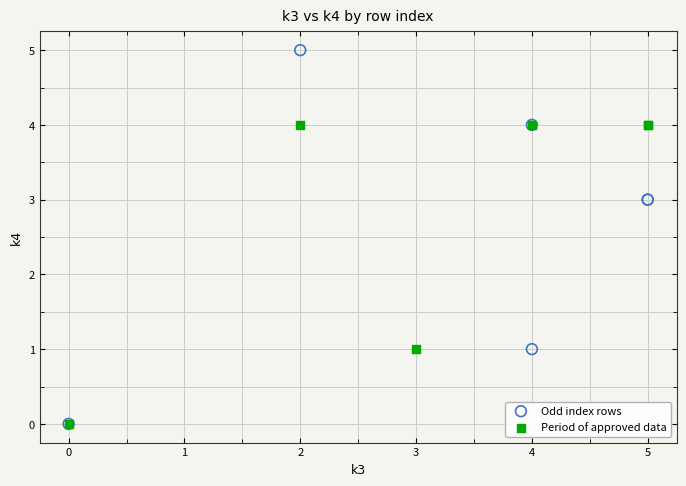

Which series reaches the maximum Y coordinate?

Odd index rows